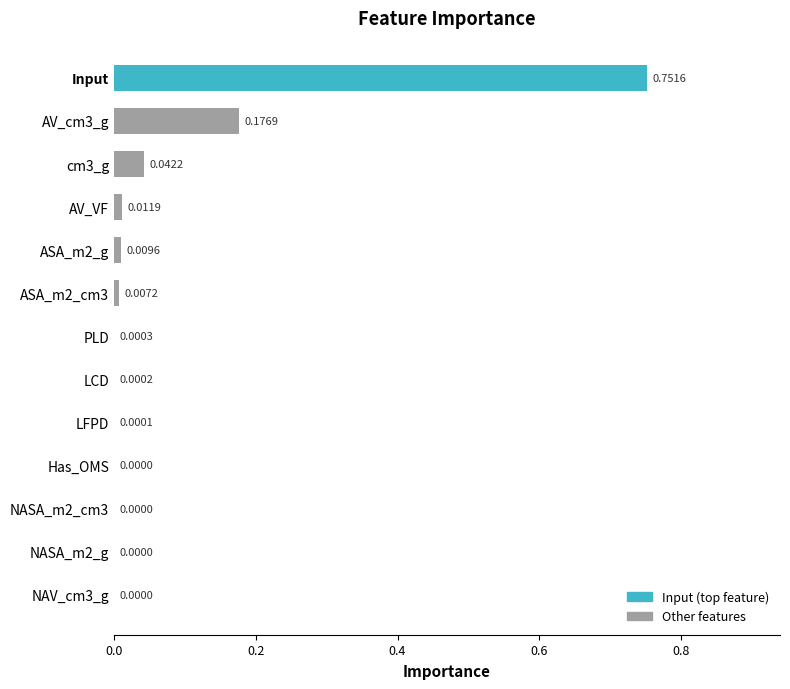

What is the change in value from LCD to Input?

+0.8